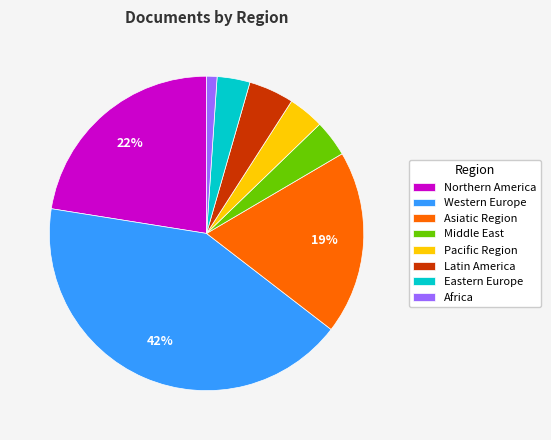

Is the sum of Latin America and Middle East greater than half?

No